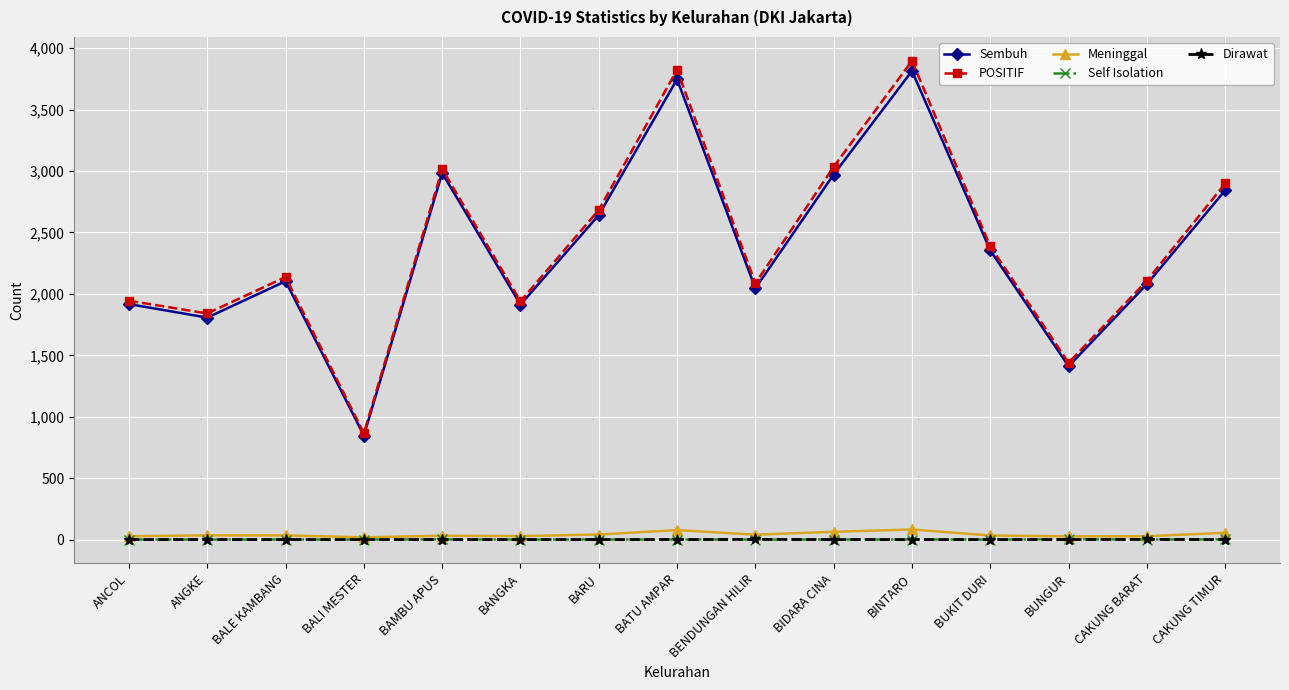

What is the sum of the Self Isolation values at BALI MESTER and CAKUNG TIMUR?

1